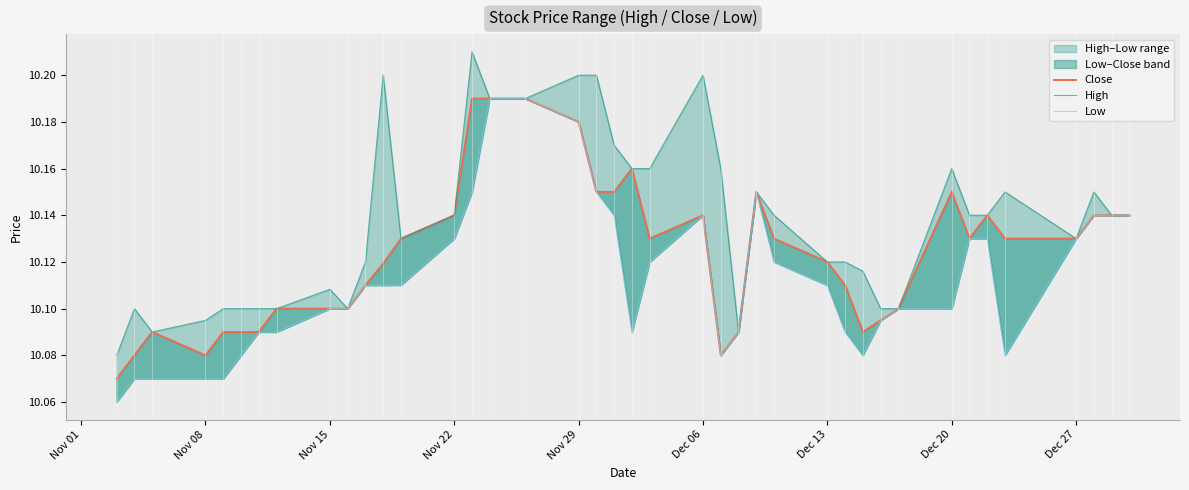

What is the lowest value of the High series?

10.1